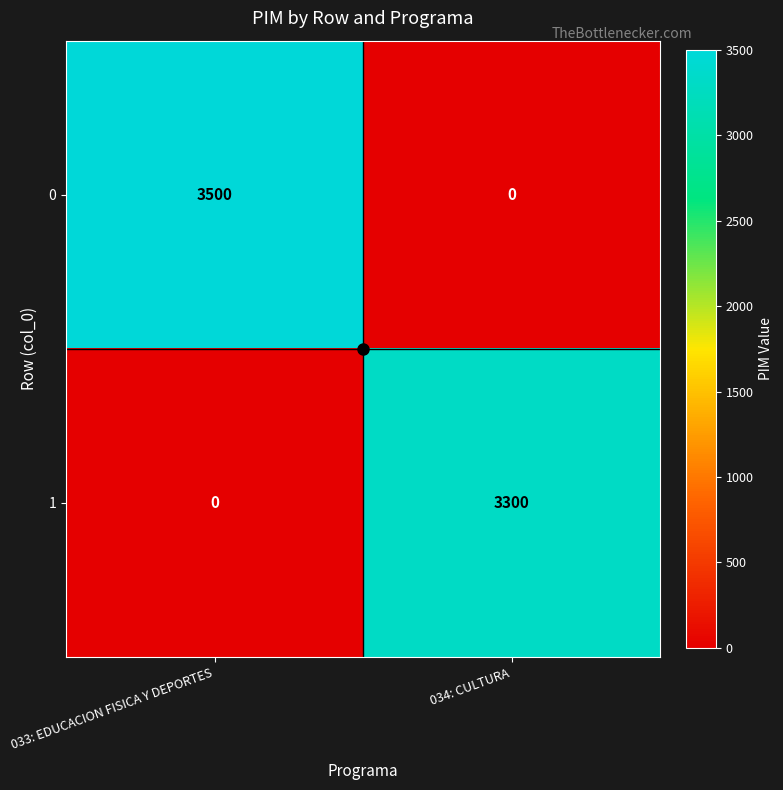

Which series changed the most between 033: EDUCACION FISICA Y DEPORTES and 034: CULTURA?

0